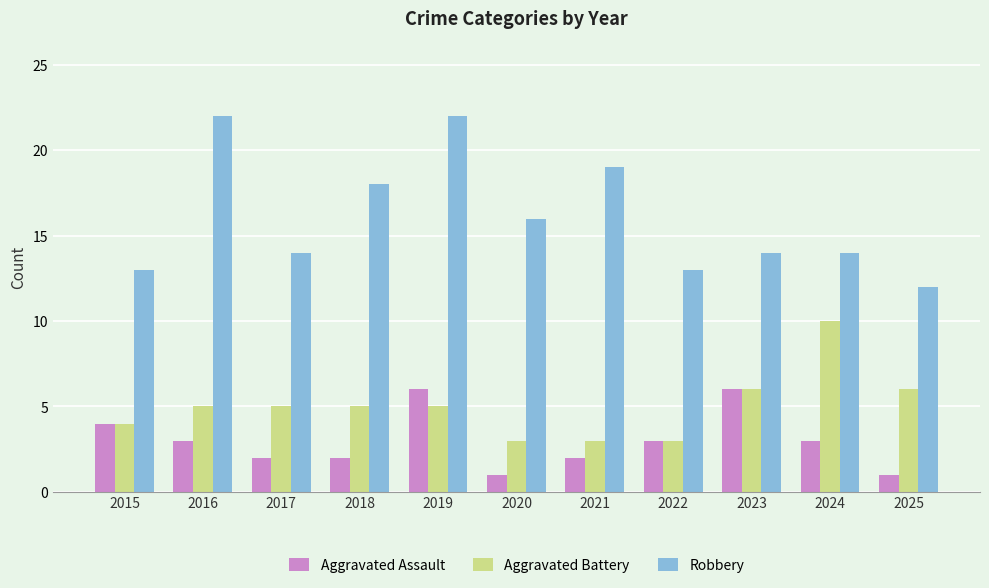

What is the greatest value displayed?

22